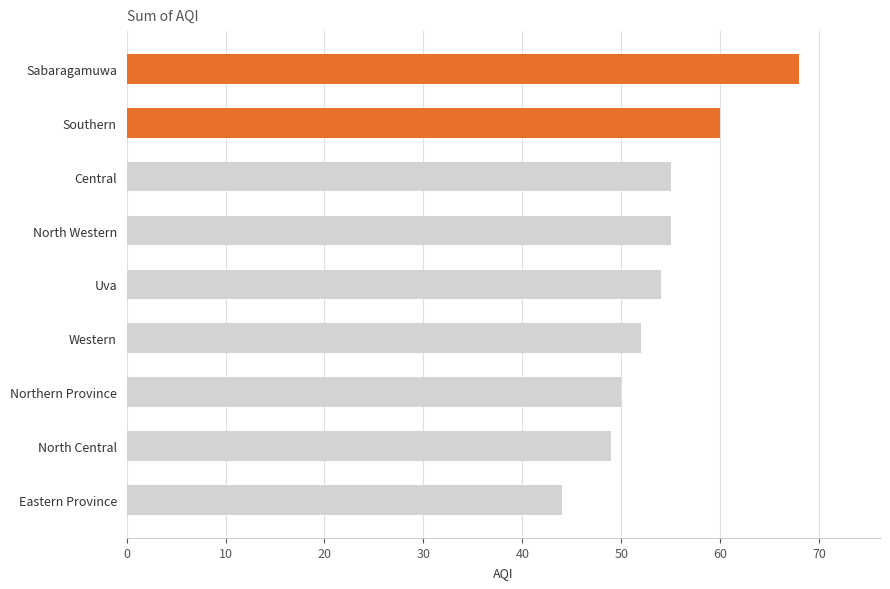

Count the number of data series in this chart.

1